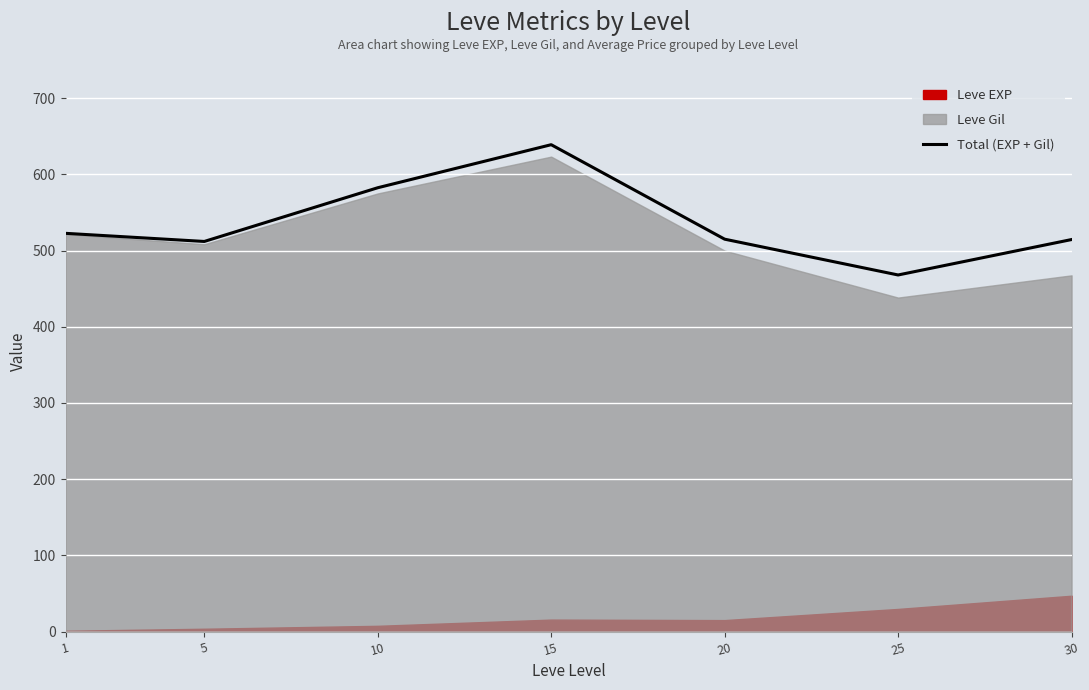

What is the maximum value for Total (EXP + Gil)?

639.0